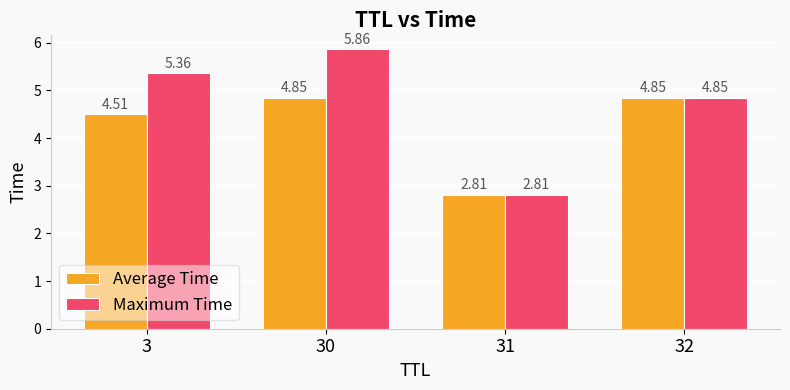

What is the sum of the Average Time values at 3 and 30?

9.4